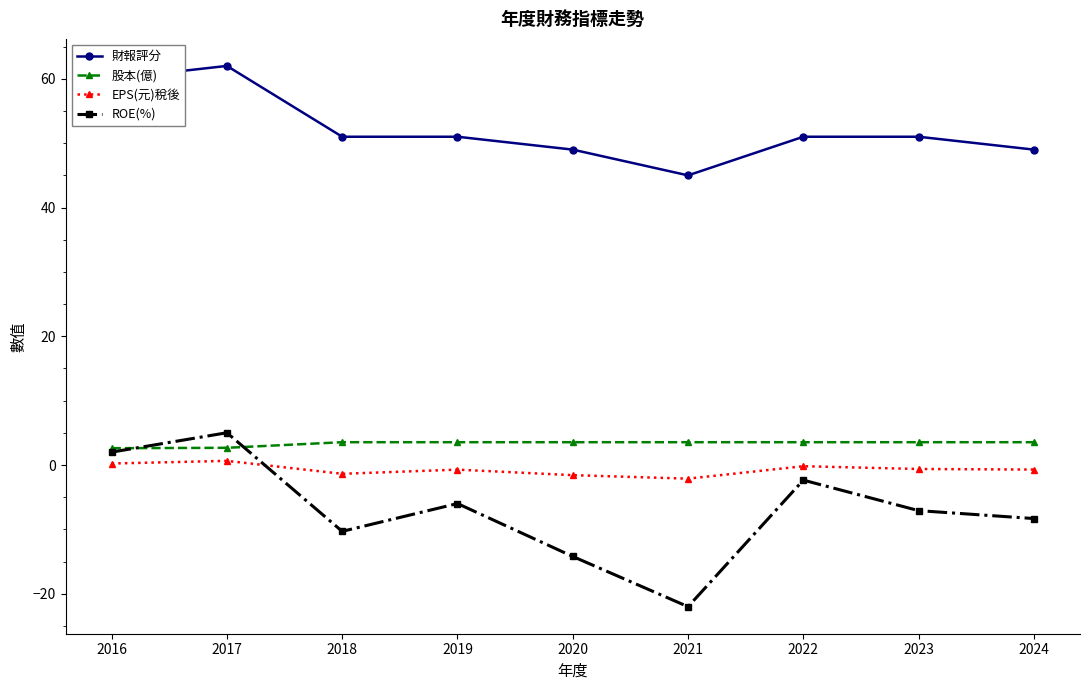

Is the value of EPS(元)稅後 at 2019 greater than the value of ROE(%) at 2016?

No